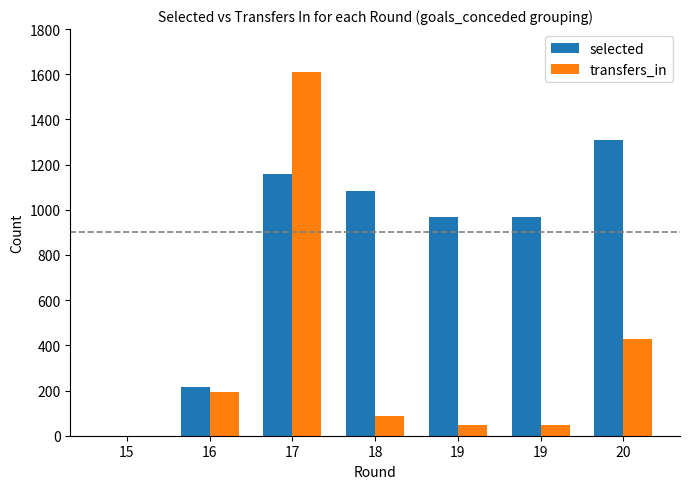

What is the spread (max minus min) of values at 16?

24